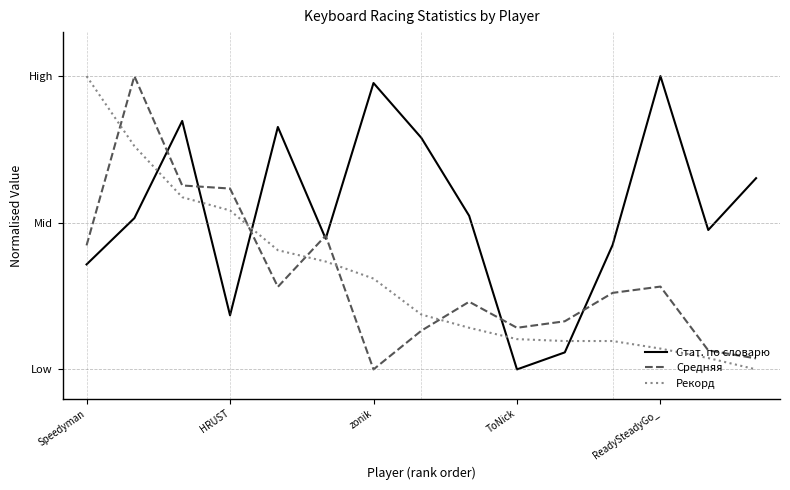

How many interior local valleys does the Средняя series have?

3